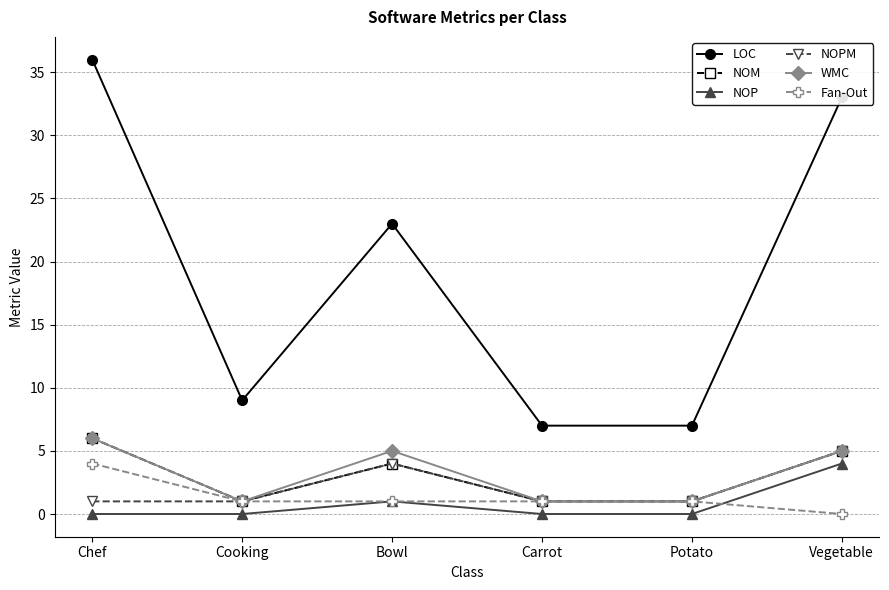

At how many categories does at least one series exceed 17?

3